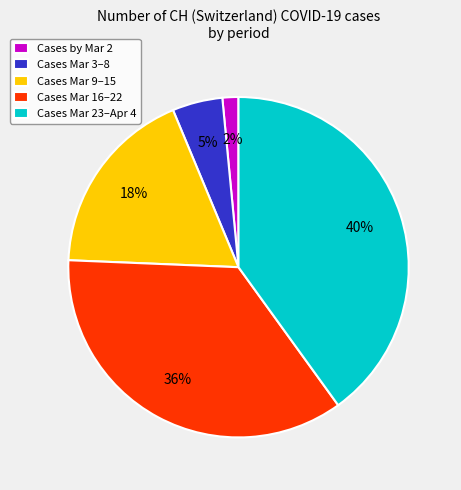

Which has a higher value, Cases Mar 9–15 or Cases by Mar 2?

Cases Mar 9–15